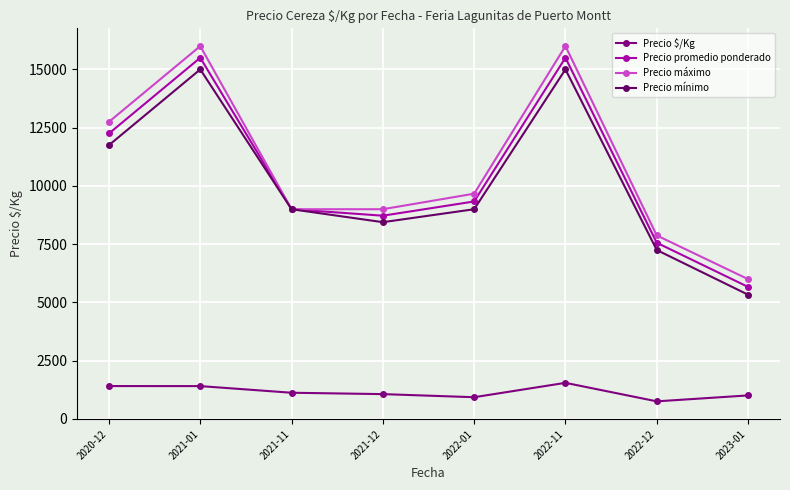

Is it true that Precio mínimo equals 1134 at 2023-01?

False